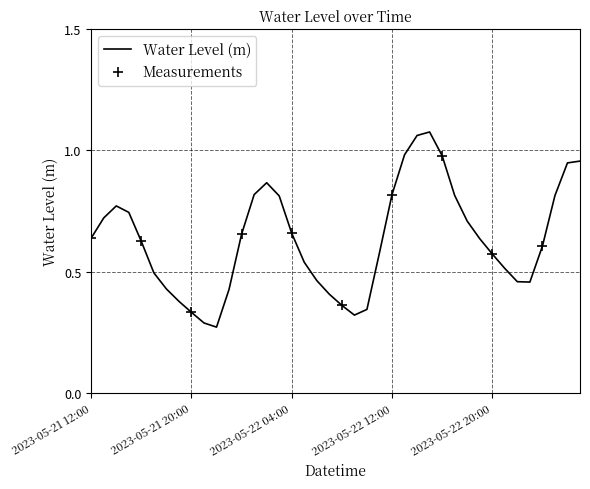

The value at 2023-05-21 19:00 is 0.6. True or false?

False